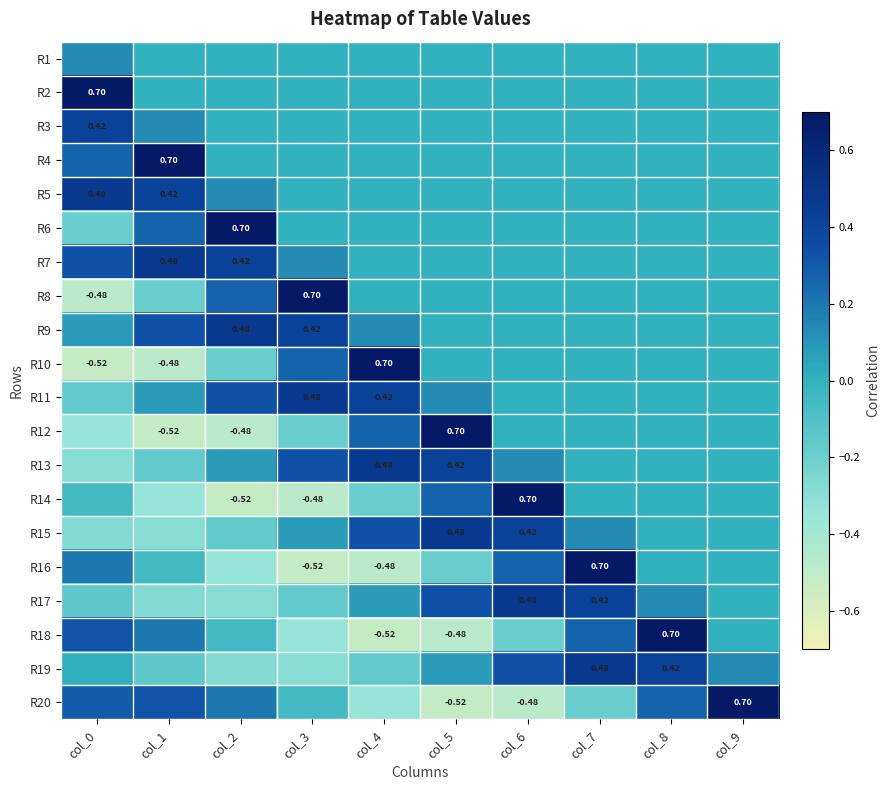

Is the value of R16 at col_3 greater than the value of R12 at col_8?

No